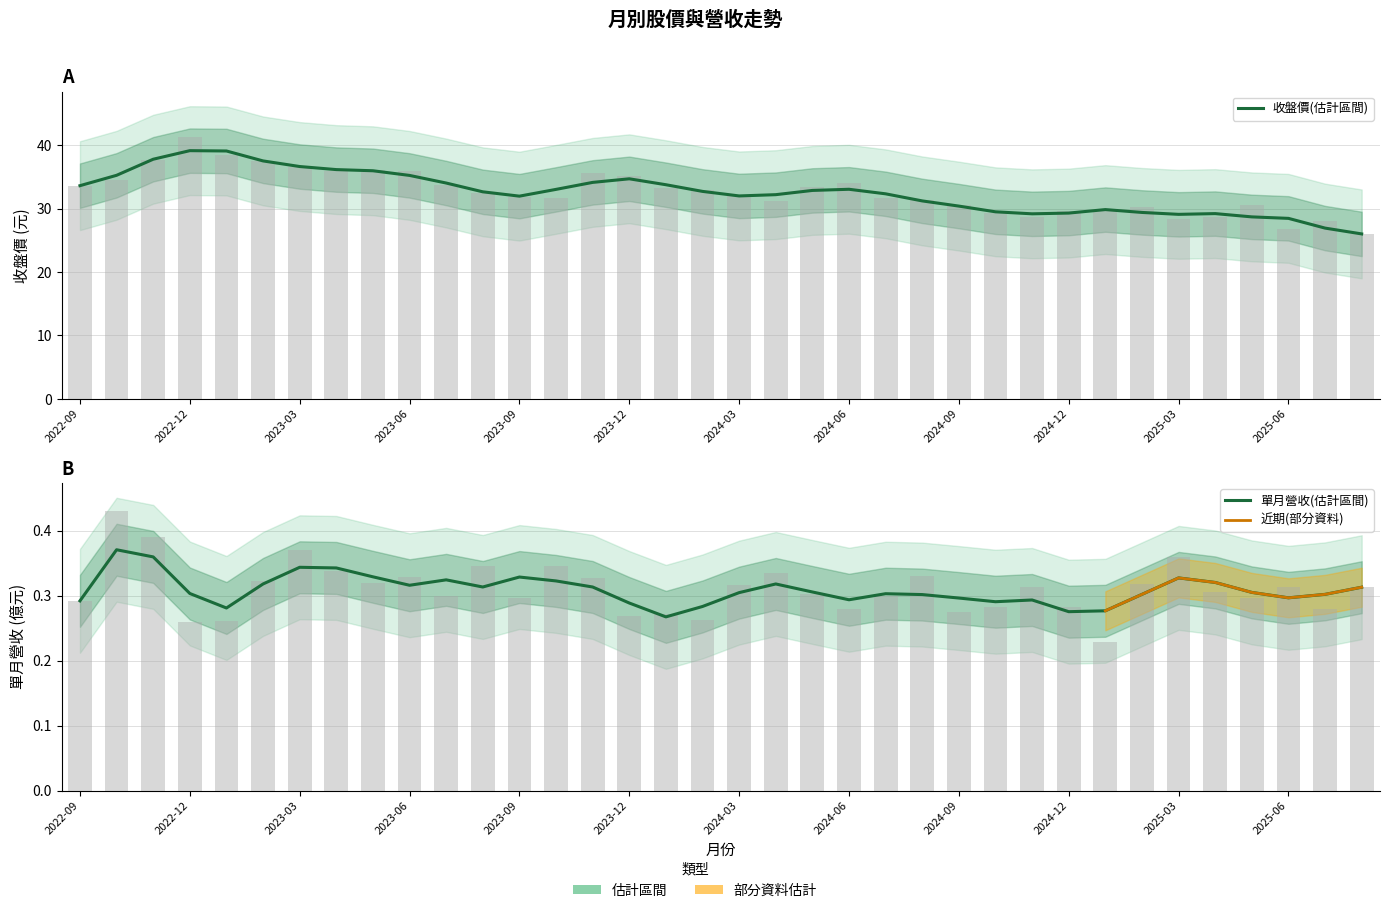

Reading right to left, list all the values displayed in this chart.

單月營收(億): 0.3	0.3	0.3	0.3	0.3	0.4	0.3	0.2	0.3	0.3	0.3	0.3	0.3	0.3	0.3	0.3	0.3	0.3	0.3	0.3	0.3	0.3	0.3	0.3	0.3	0.3	0.3	0.3	0.3	0.4	0.3	0.3	0.3	0.4	0.4	0.3
收盤價: 26.0	28.0	26.8	30.6	28.7	28.3	30.2	29.6	29.6	28.6	29.2	30.6	31.3	31.7	34.0	33.5	31.1	31.9	32.9	33.3	35.1	35.6	31.6	31.8	32.5	33.6	36.0	36.0	35.9	36.5	37.5	38.5	41.2	37.6	34.5	33.6